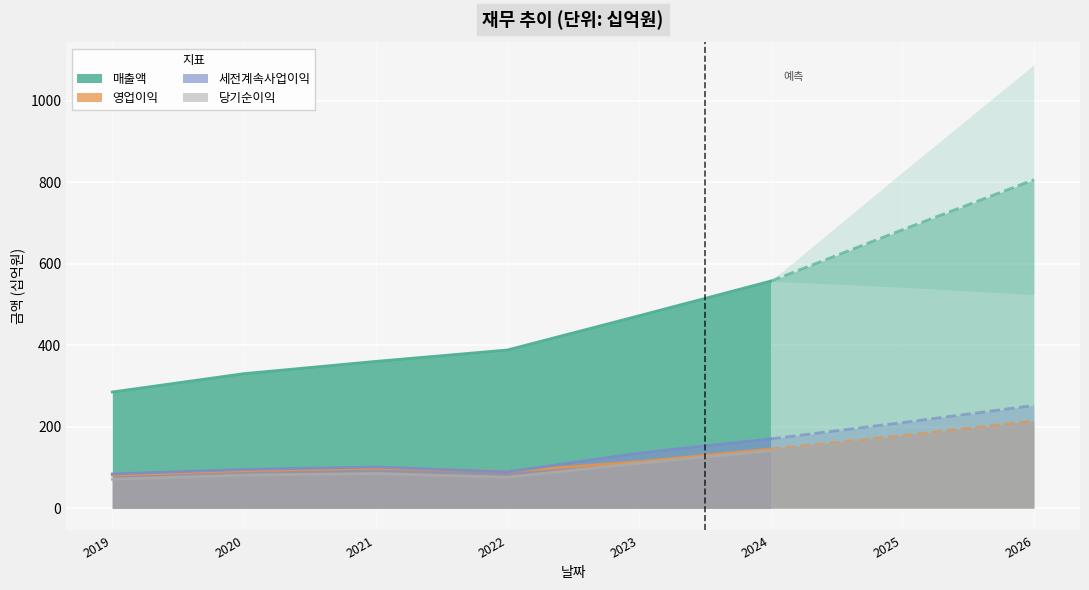

Reading left to right, transcribe all the data shown in this chart.

매출액: 285	330	360	388	472	557	683	806
영업이익: 81	92	98	90	114	145	178	214
세전계속사업이익: 84	95	101	89	135	170	210	252
당기순이익: 71	81	85	76	110	141	172	207